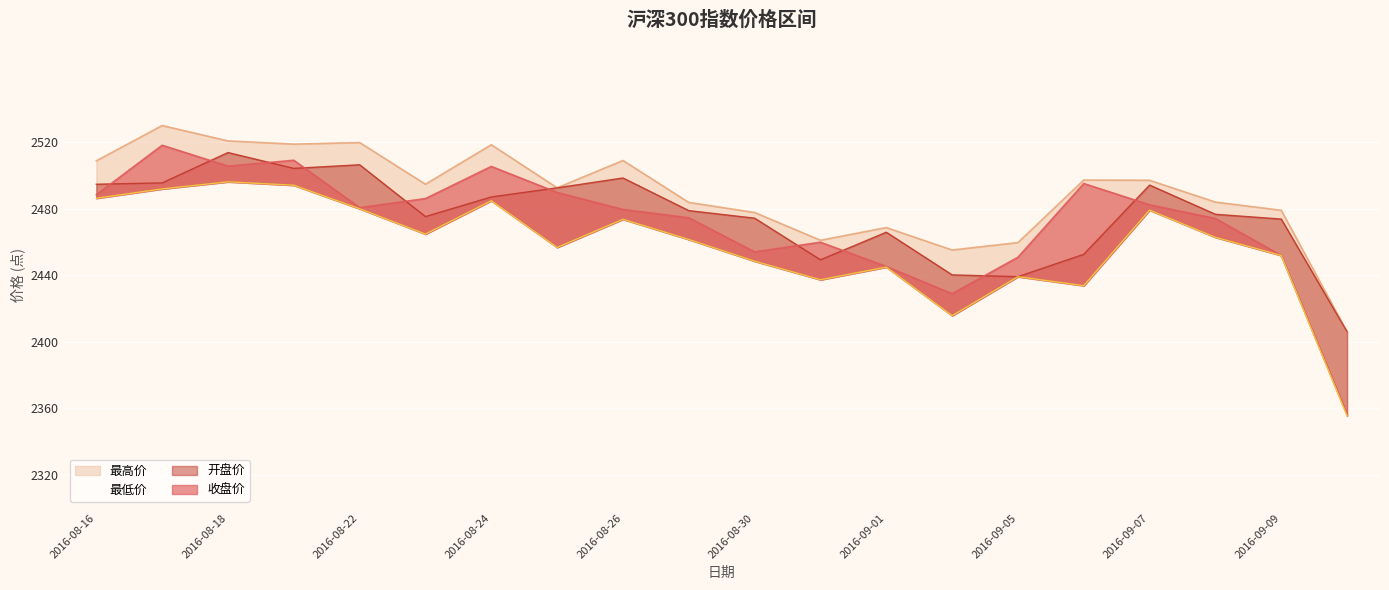

Where is the first local minimum for 开盘价?

2016-08-19